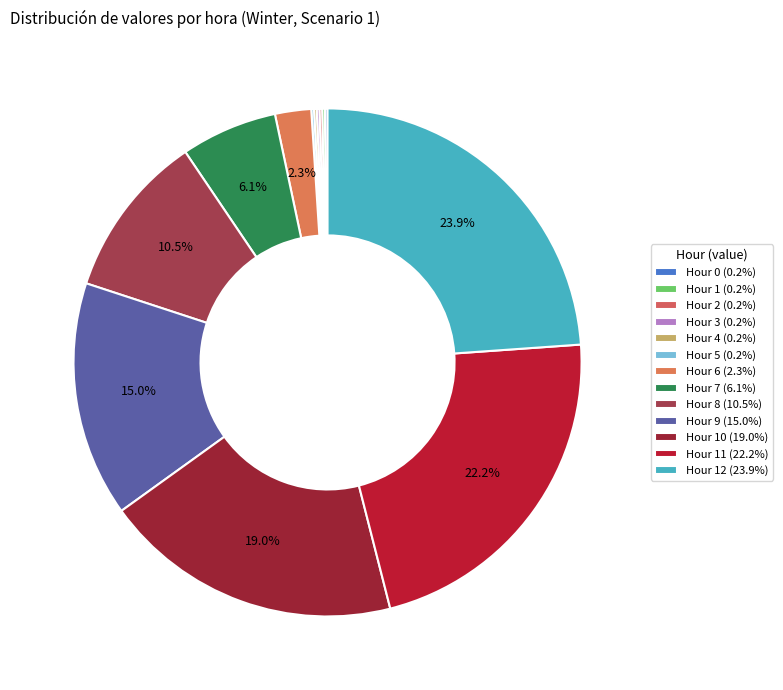

How many slices are in this pie chart?

13